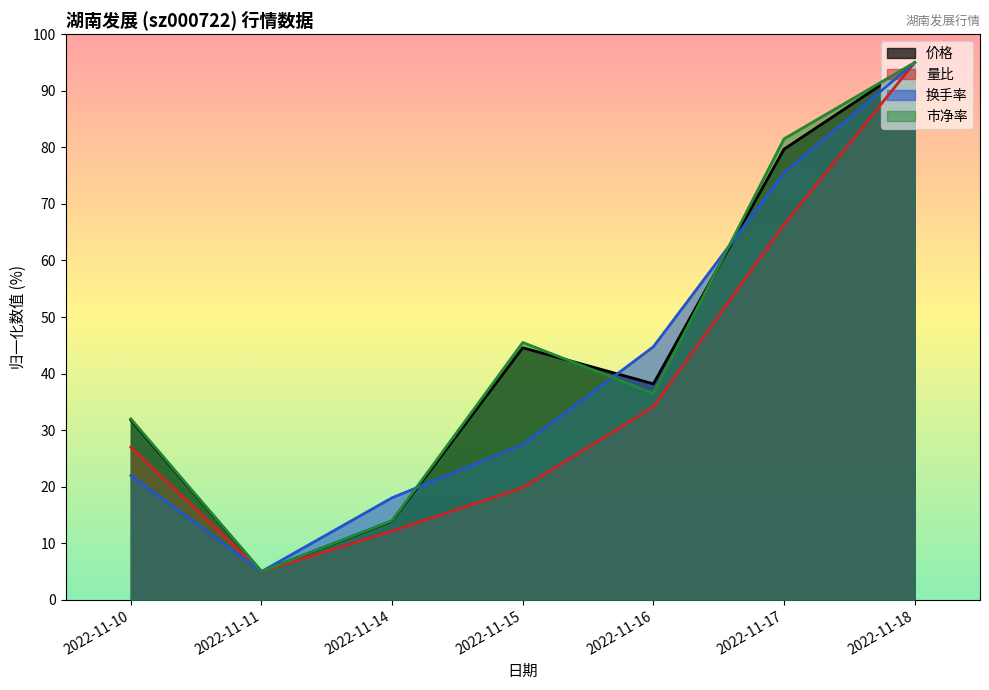

How many lines are shown in the chart?

4